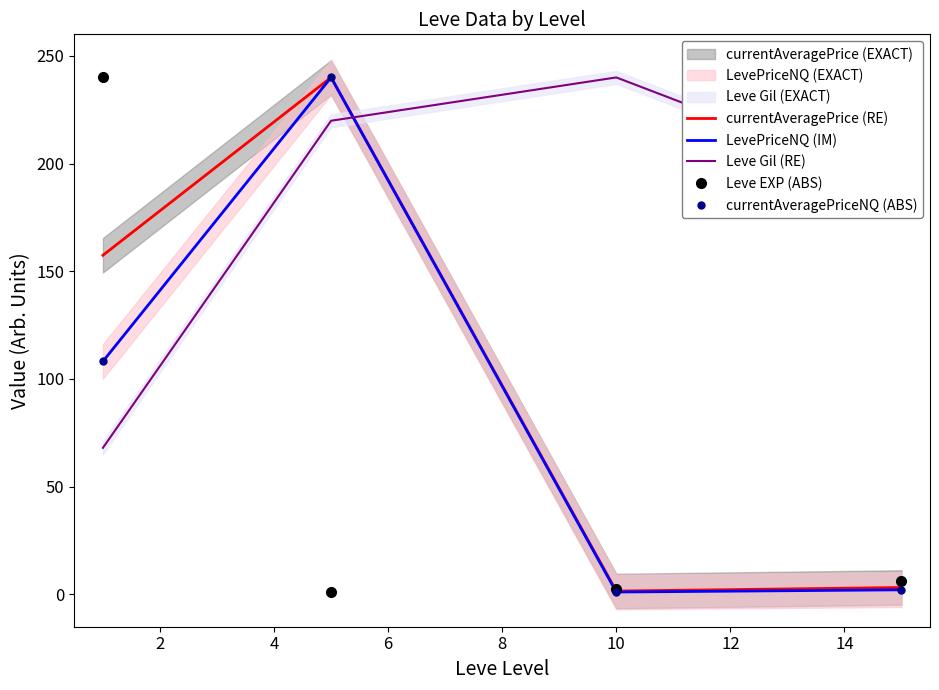

True or false: Leve EXP (ABS) has more than 0 points higher than both neighbors.

False